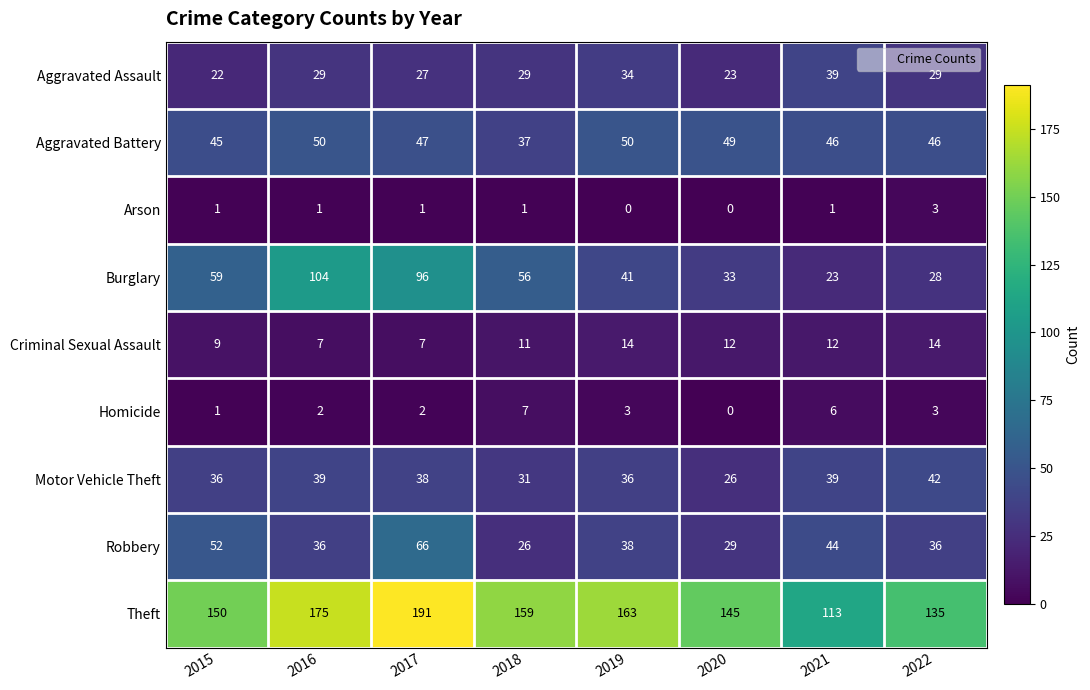

How many series are shown in this chart?

9